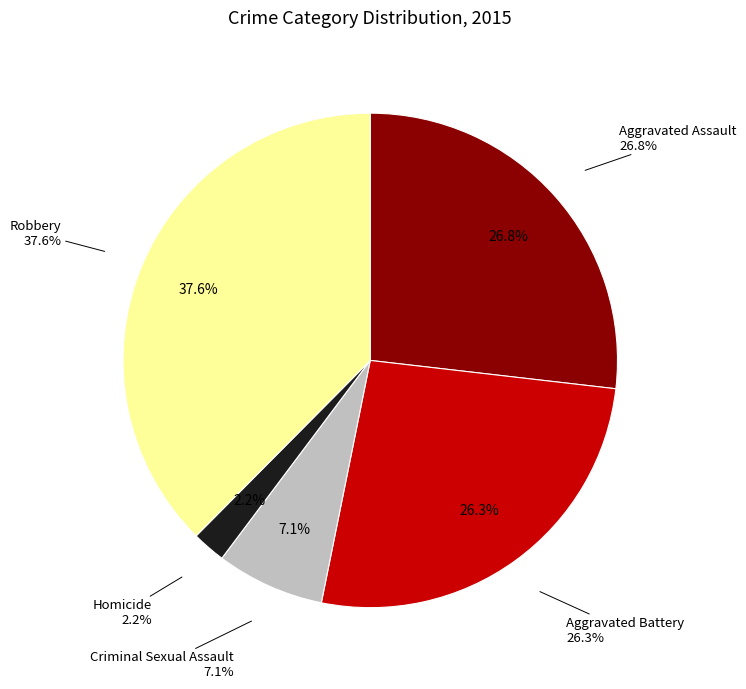

To the nearest percent, what is the difference between the largest and smallest slice percentages?

35%